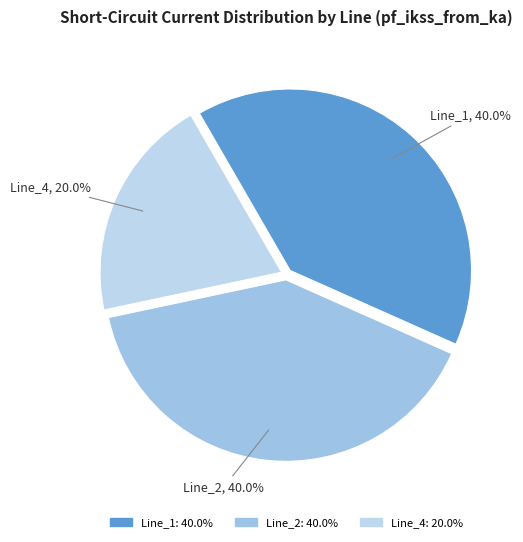

What percentage is NOT represented by Line_2?

60.0%